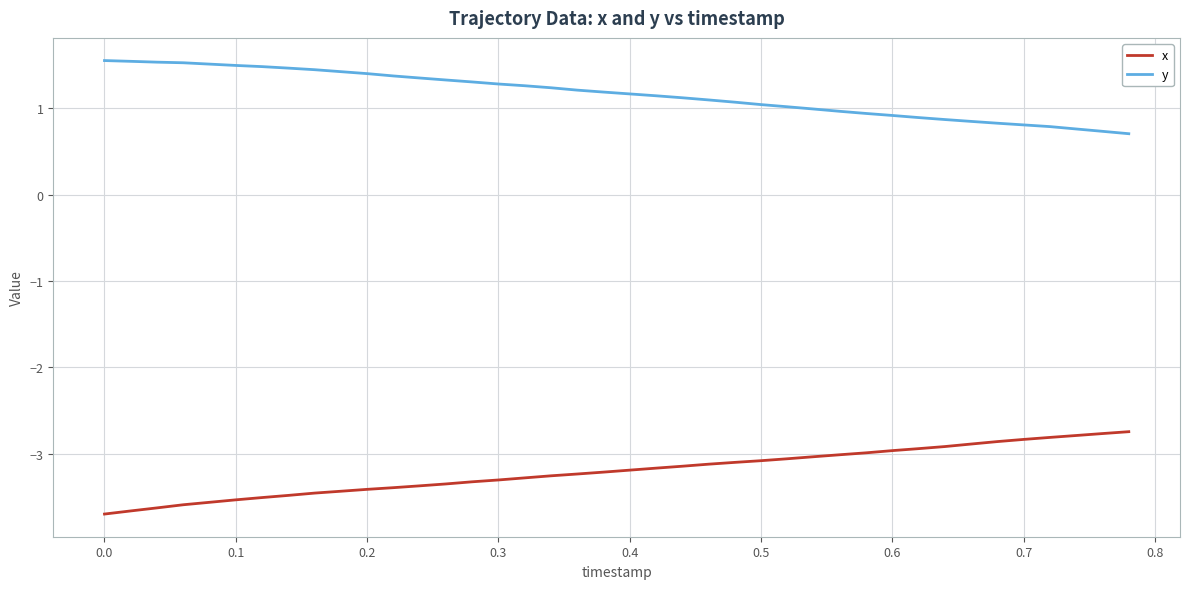

Which series has the largest total across all categories?

y